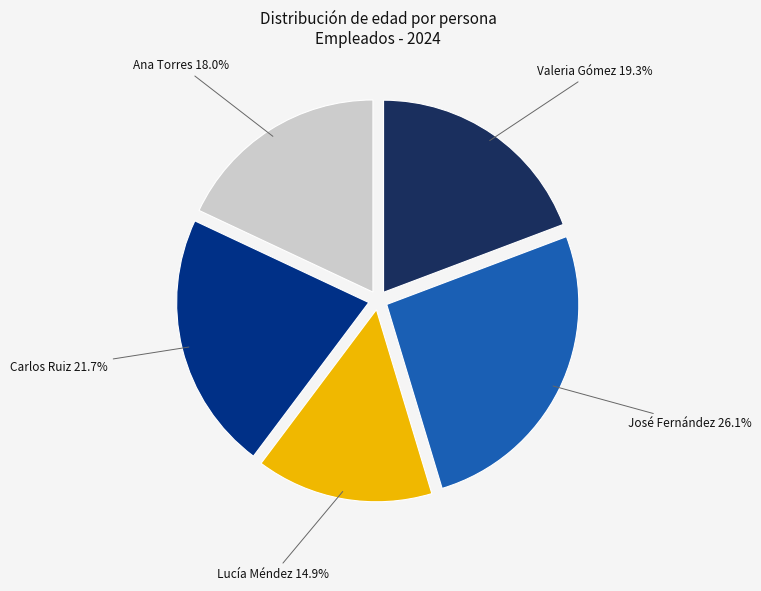

Does any single category account for the majority?

No